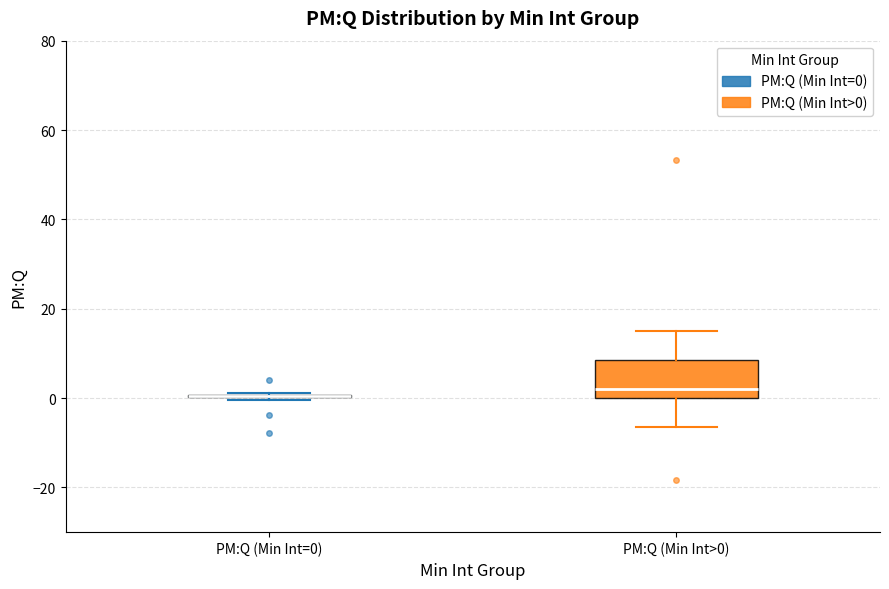

Reading left to right, transcribe this box plot: for each box, give where its median line is, the range the box spans, and where its two whiskers end, as read against the y-axis. The values are not printed on the chart, so give them approximately, as read against the axis.

PM:Q (Min Int=0): box collapsed to a line at 0, whiskers 0 to 2
PM:Q (Min Int>0): median 2, box 0 to 8, whiskers -6 to 14